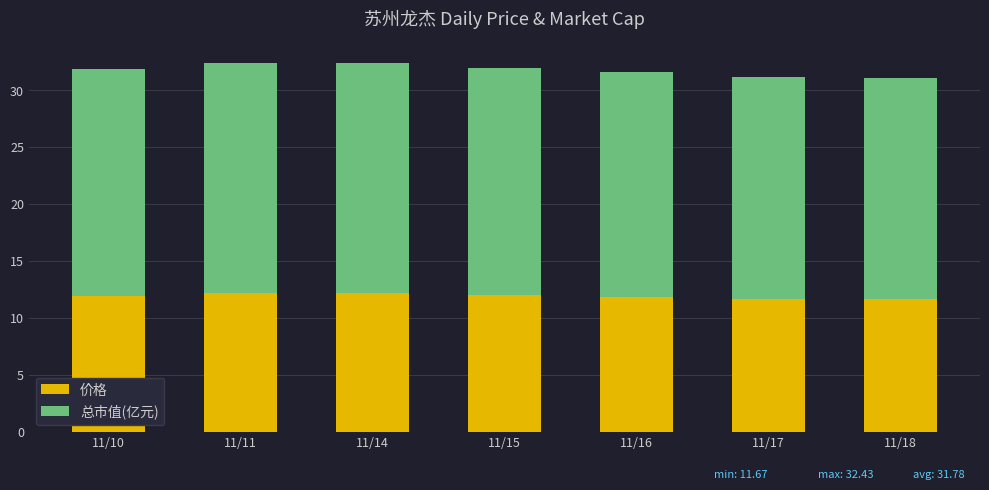

What is the maximum value for 价格?

12.2